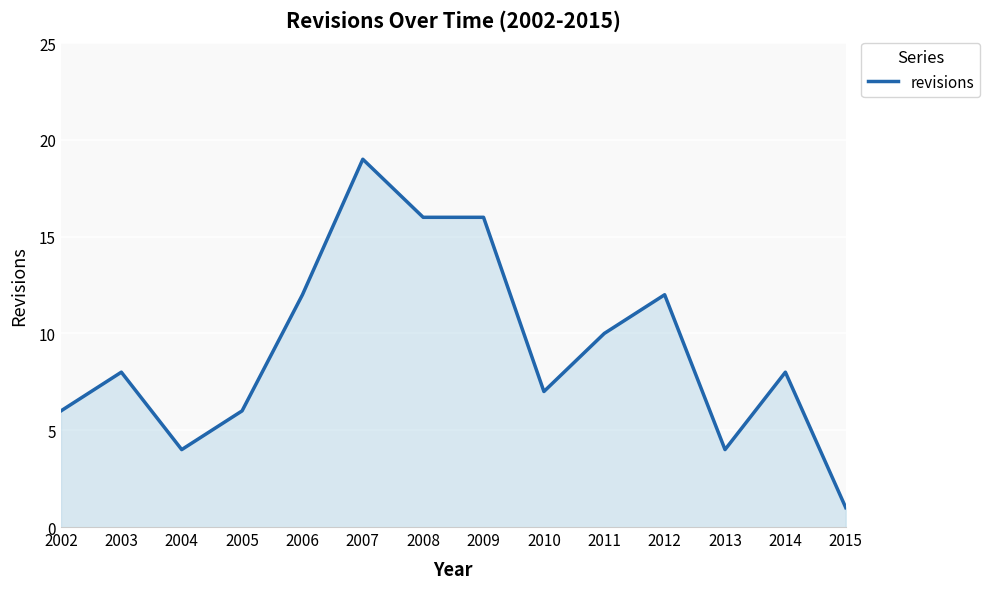

Between 2003 and 2010, which is larger?

2003